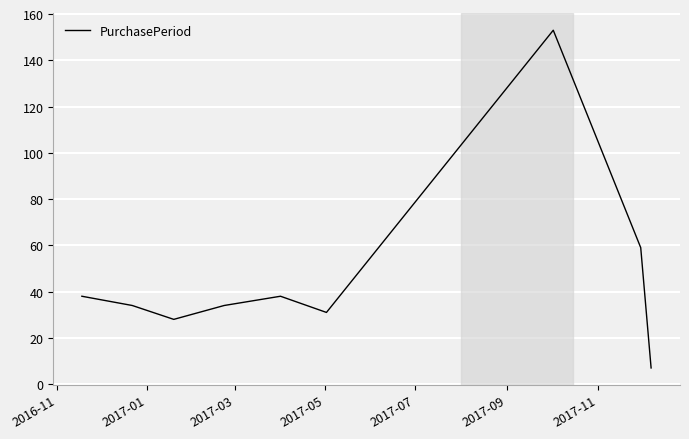

Reading left to right, transcribe all the data shown in this chart.

38	34	28	34	38	31	153	59	7